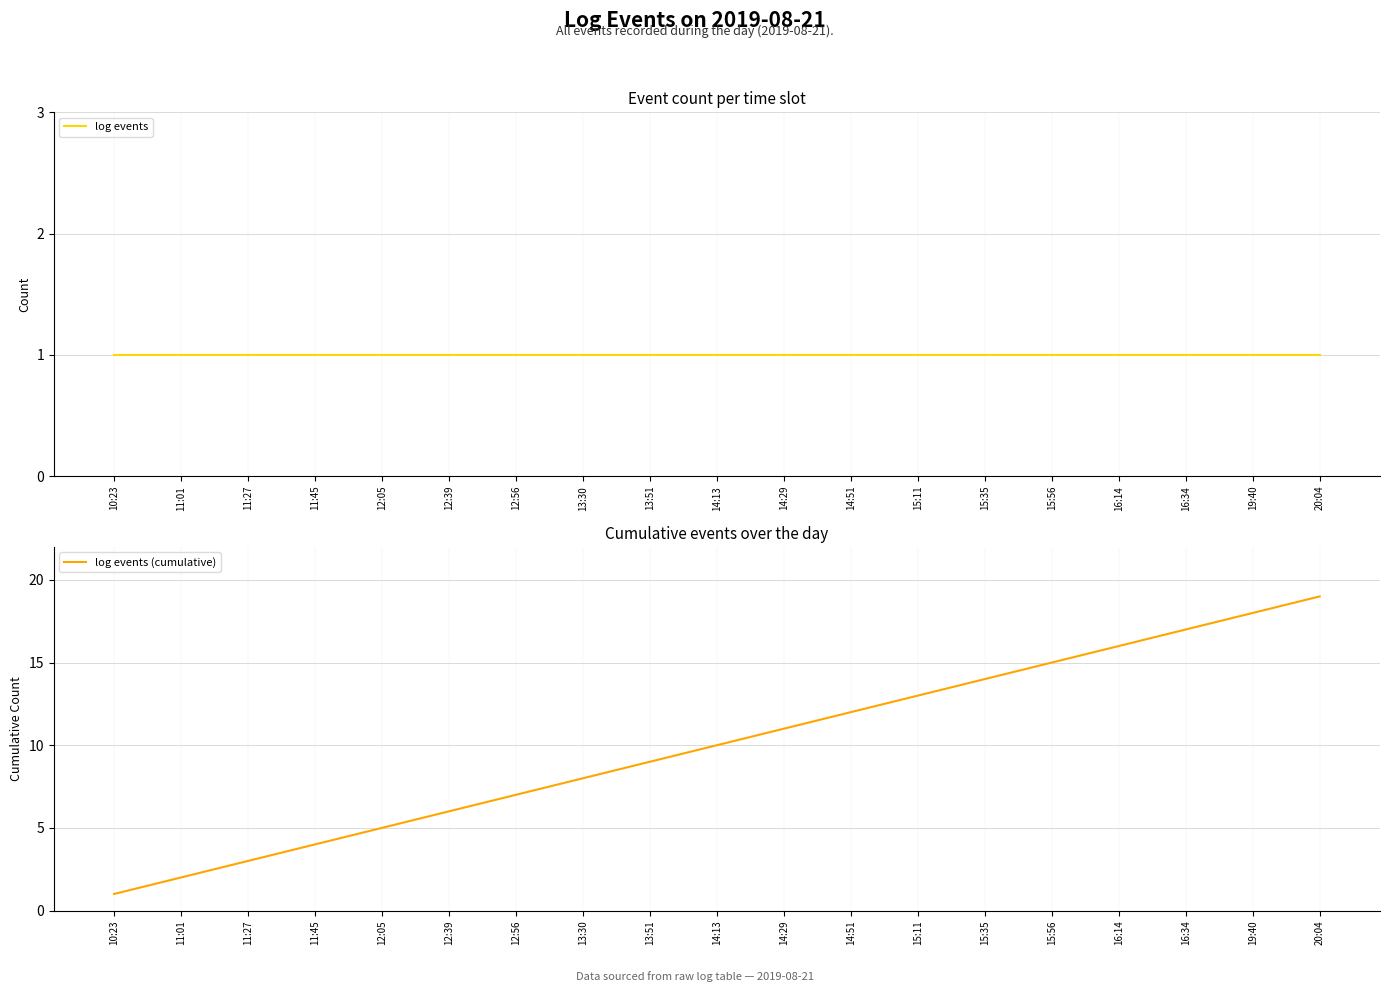

What are all the series names shown in the legend?

log events, log events (cumulative)